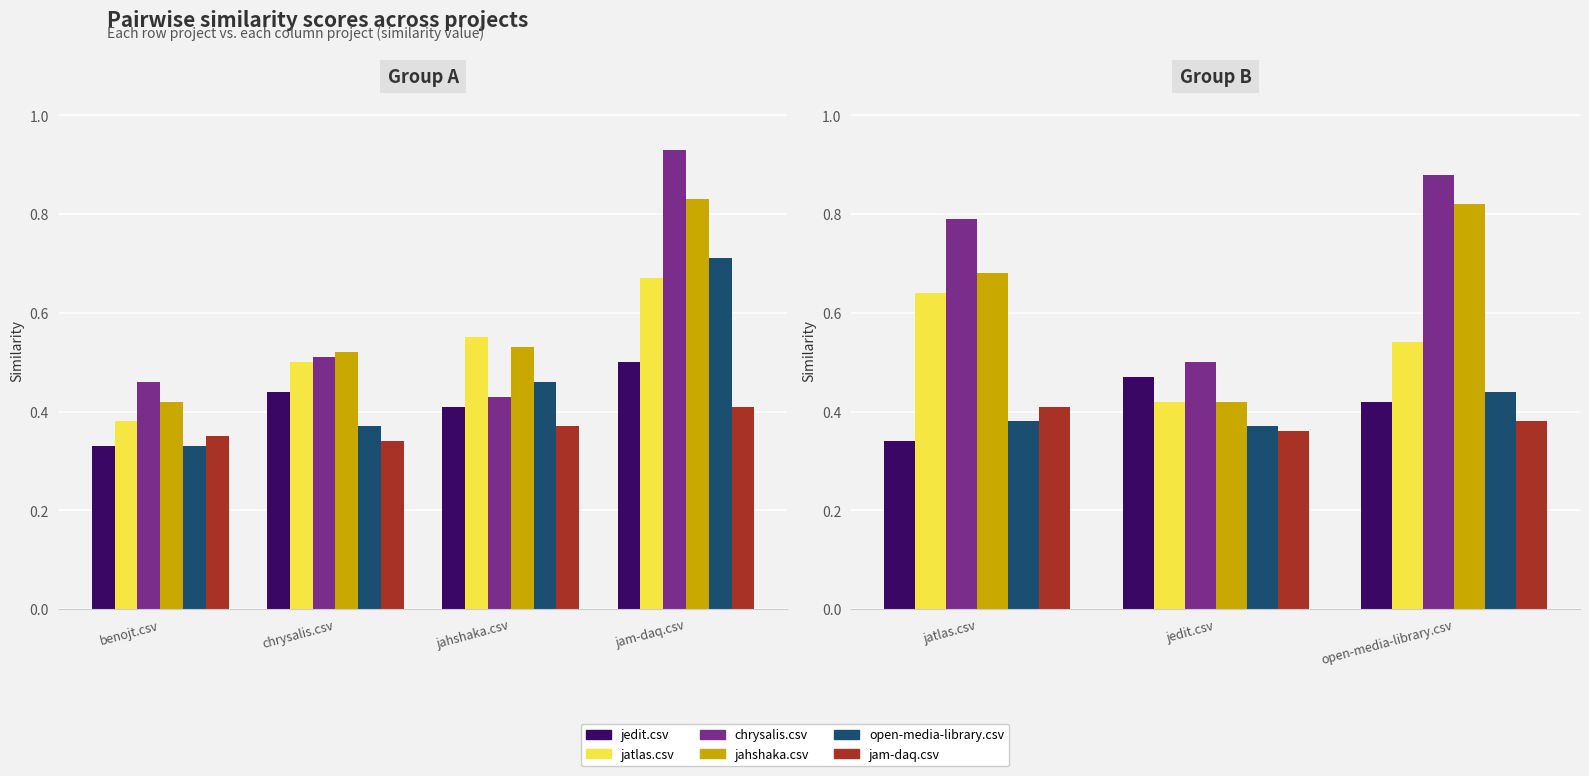

Is the value of jedit.csv at open-media-library.csv greater than the value of jatlas.csv at jedit.csv?

No